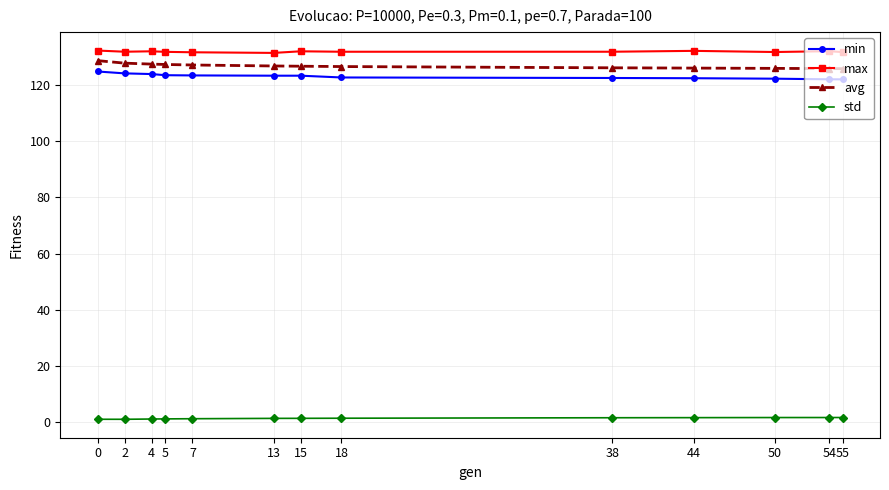

Does the chart have visible grid lines?

Yes